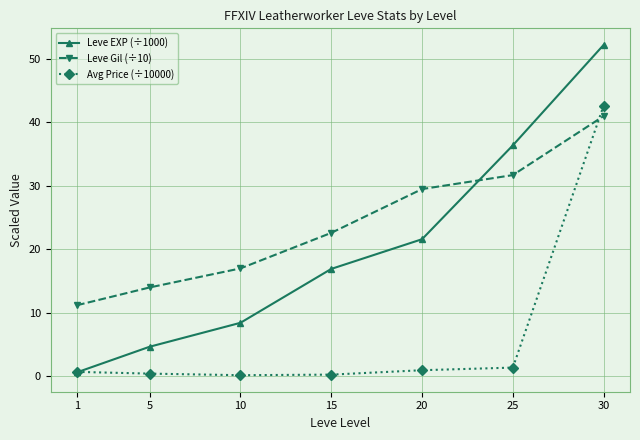

At which label does Leve Gil (÷10) reach its minimum?

1